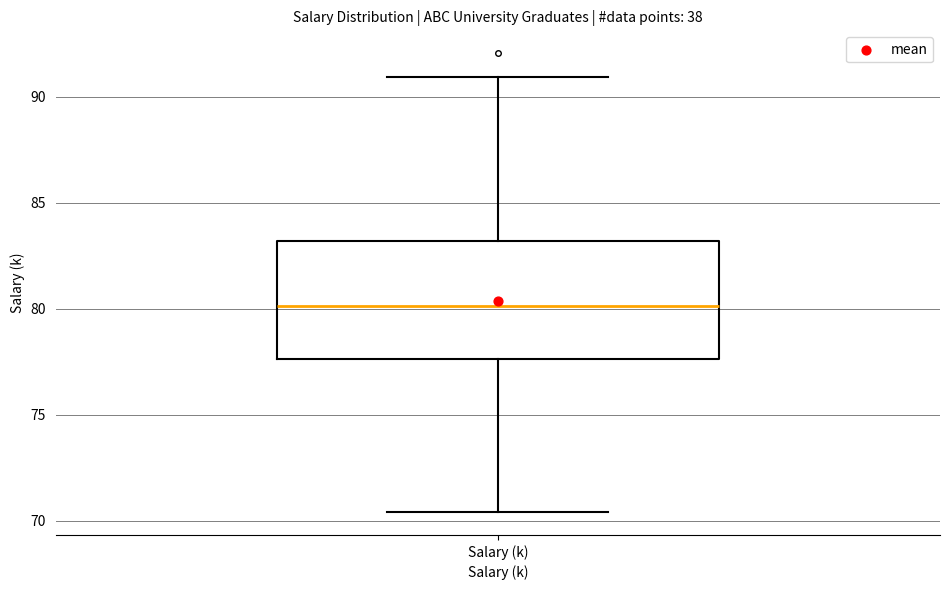

Read this box plot against the y-axis: the position of the median line, the range covered by the box, and the ends of both whiskers. The values are not printed on the chart, so give them approximately, as read against the axis.

median 80.0, box 77.5 to 83.0, whiskers 70.5 to 91.0